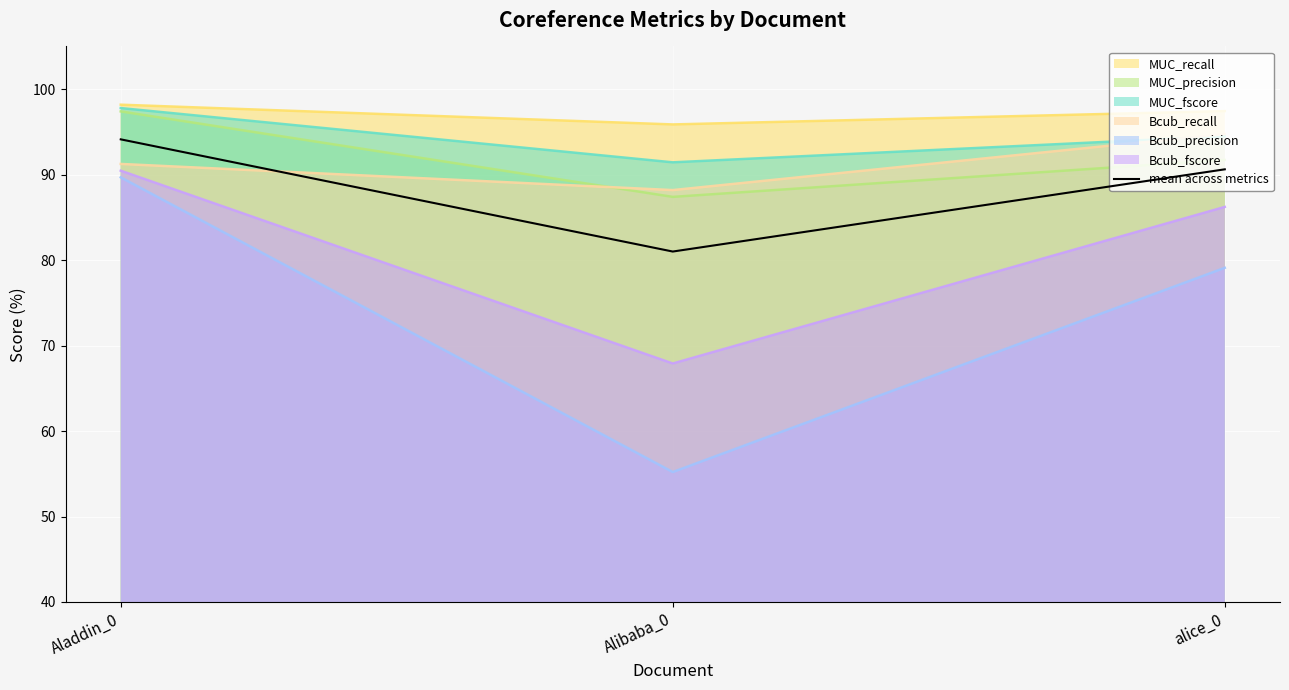

List the labels in order of value, largest first.

Aladdin_0, alice_0, Alibaba_0